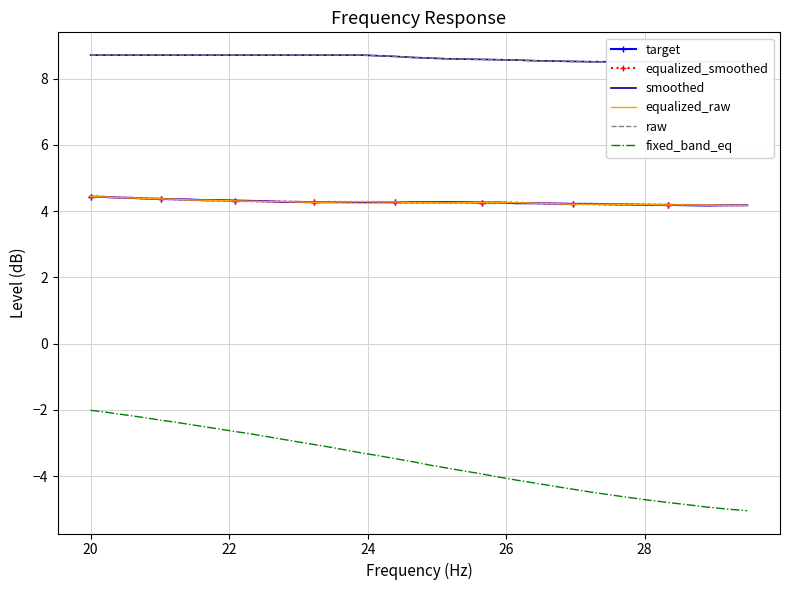

At how many categories does at least one series exceed -2?

40